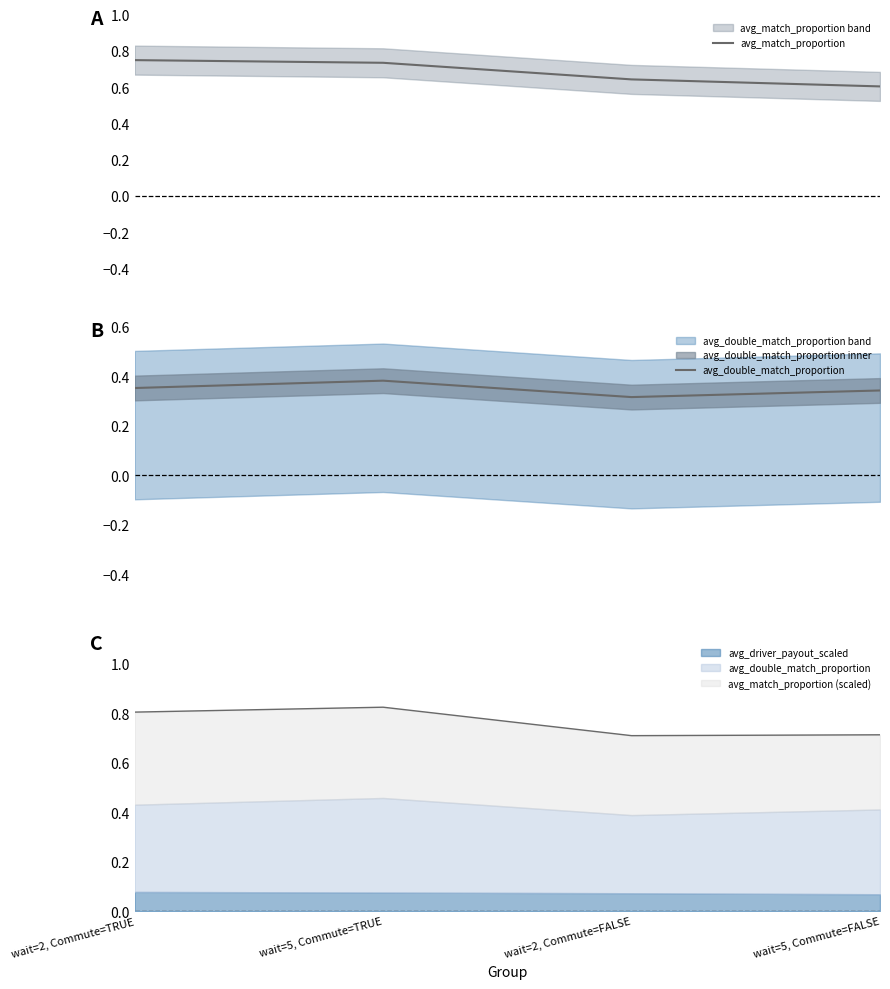

Which series has the largest range (max minus min)?

avg_match_proportion